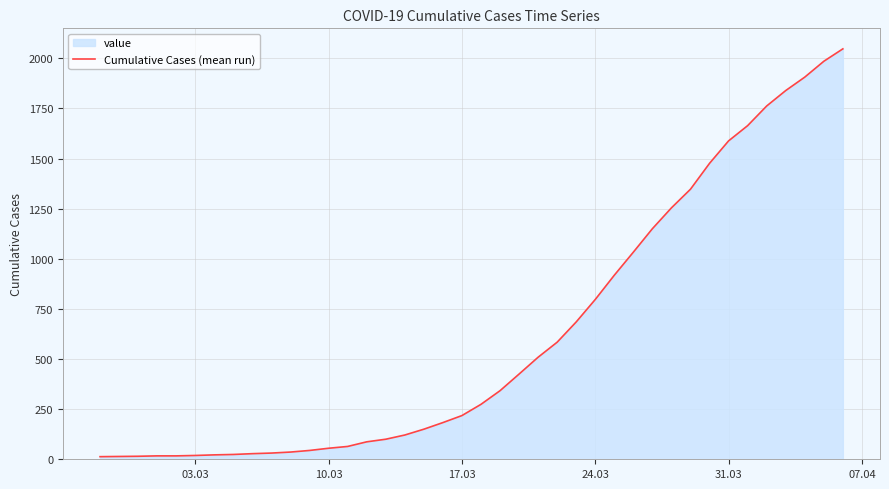

What is the difference between the maximum and minimum values?

2034